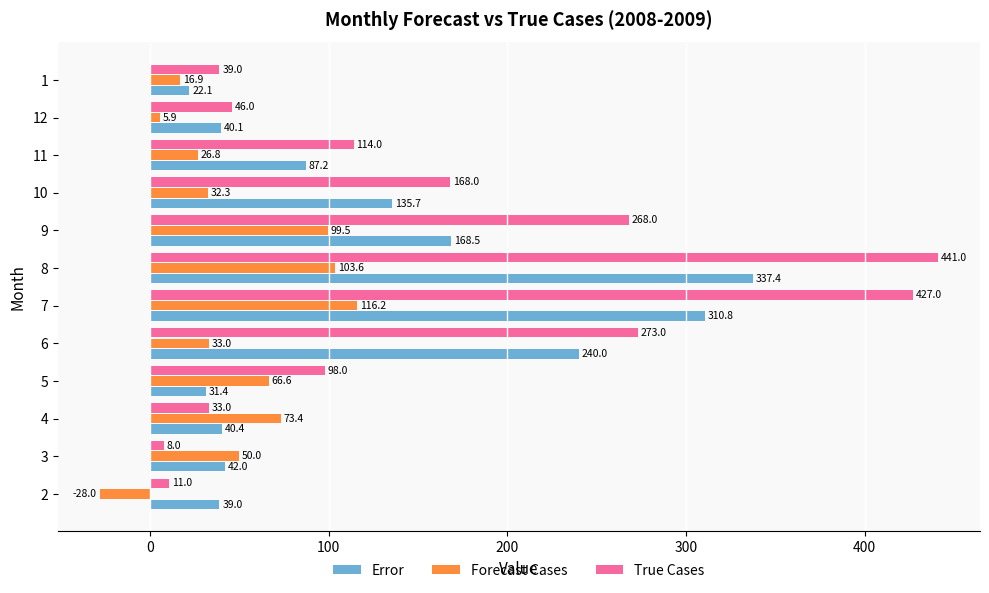

What is the highest value of the True Cases series?

441.0